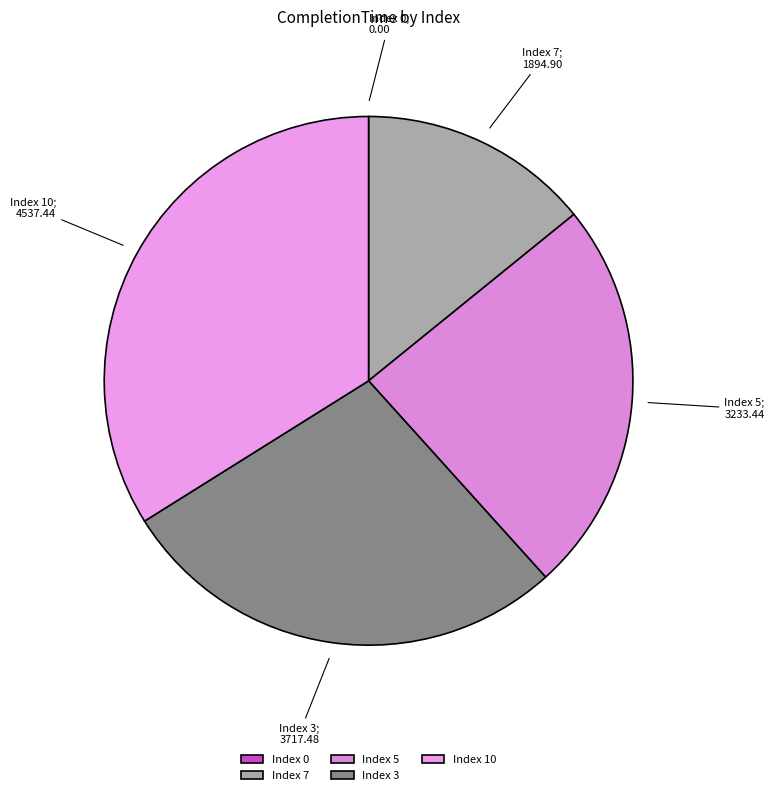

Rank the categories by value from lowest to highest.

0, 7, 5, 3, 10